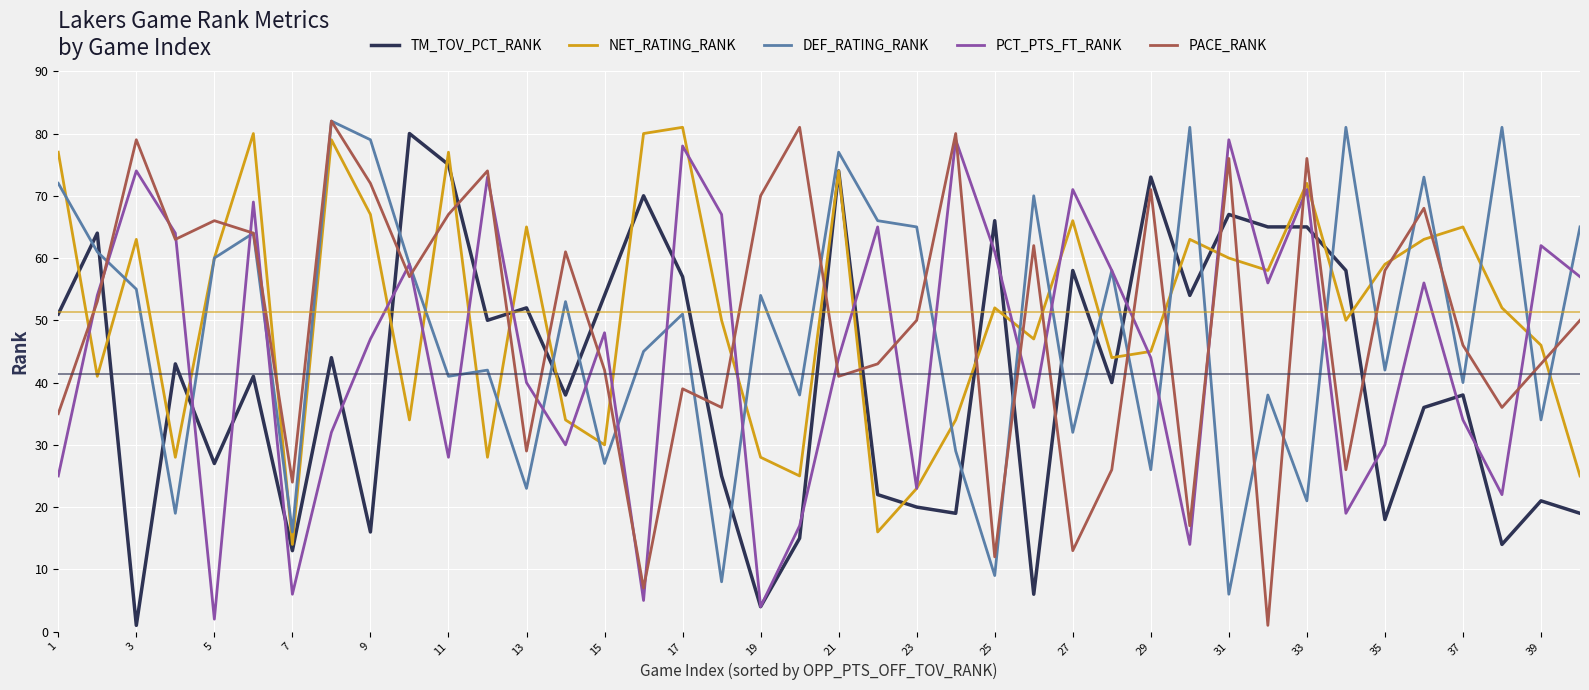

What is the minimum value for NET_RATING_RANK?

14